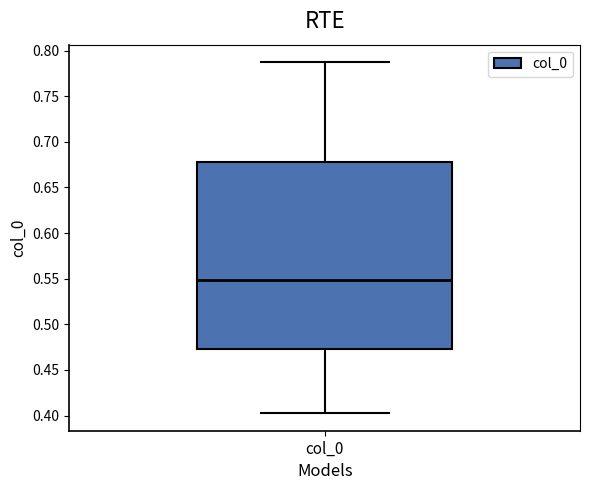

Where does the median line of the box for col_0 sit on the y-axis? The values are not printed on the chart, so give them approximately, as read against the axis.

0.550